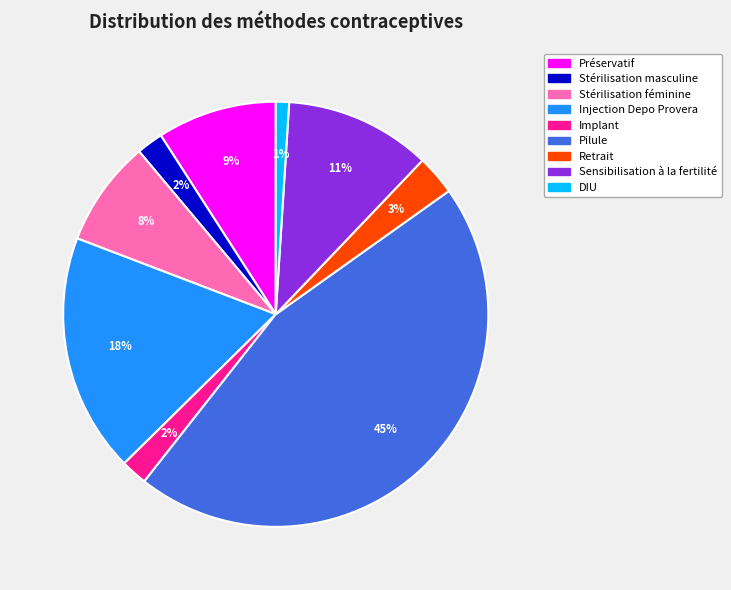

To the nearest percent, what percentage of the pie is Implant?

2%